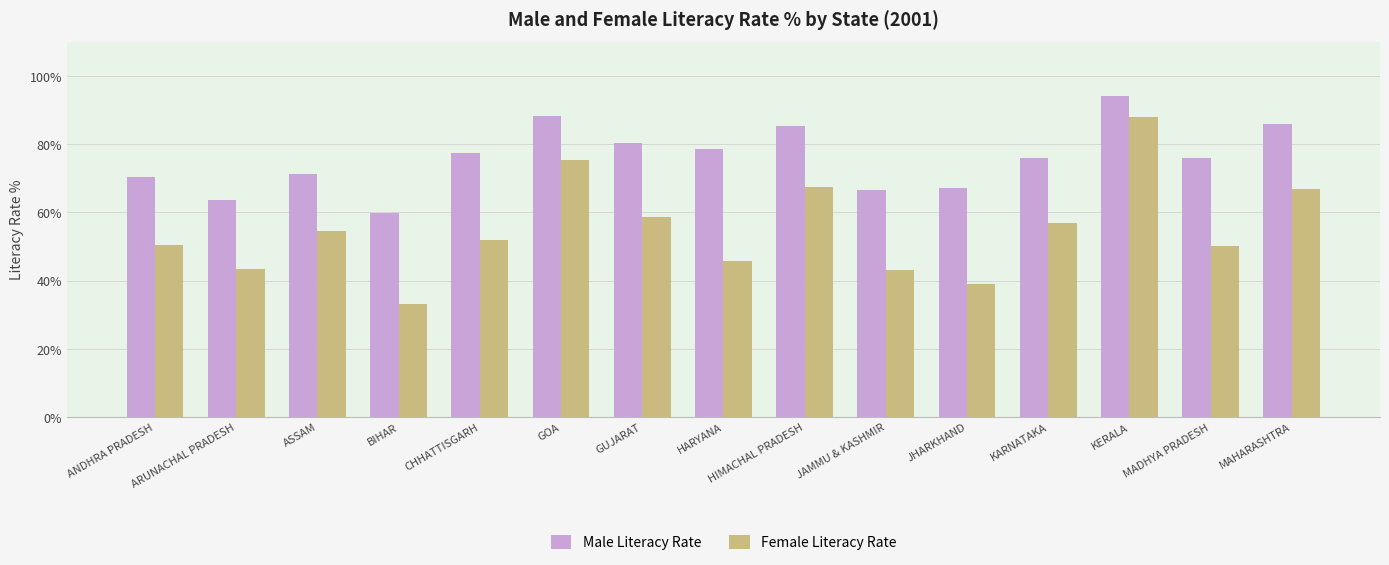

What is the average value of the Female Literacy Rate series?

55.0